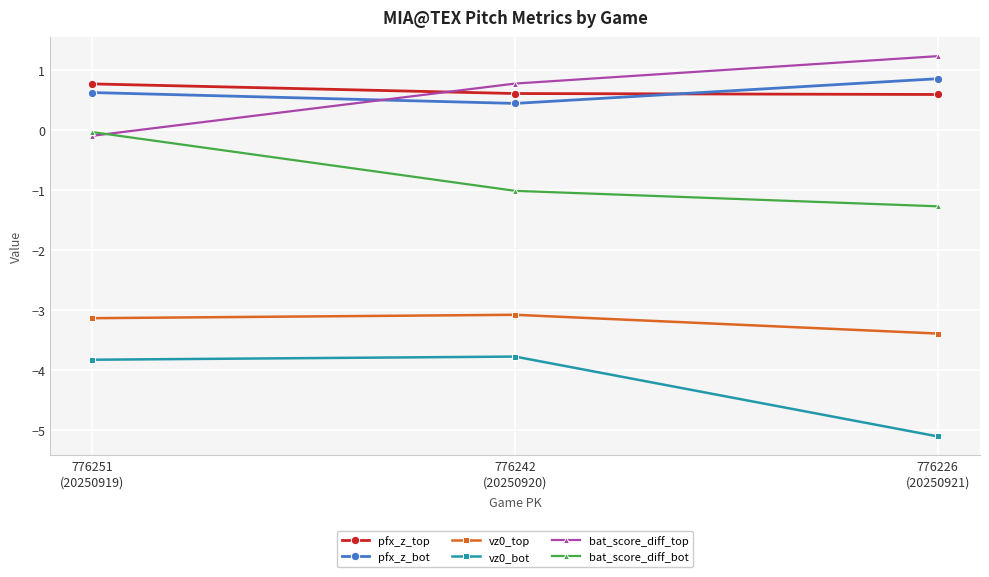

What is the value of the bat_score_diff_bot point at the 2nd from the left?

-1.0